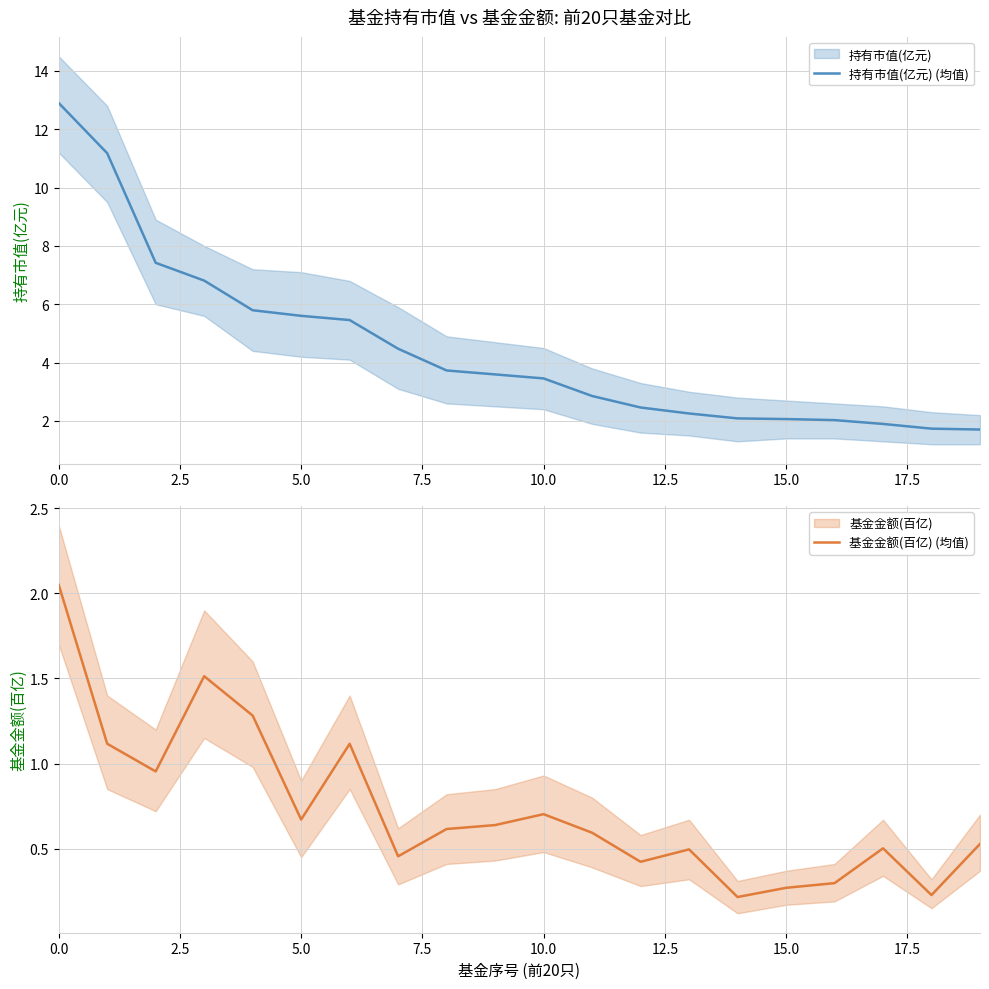

True or false: 持有市值(亿元) (均值) has more than 1 points higher than both neighbors.

False